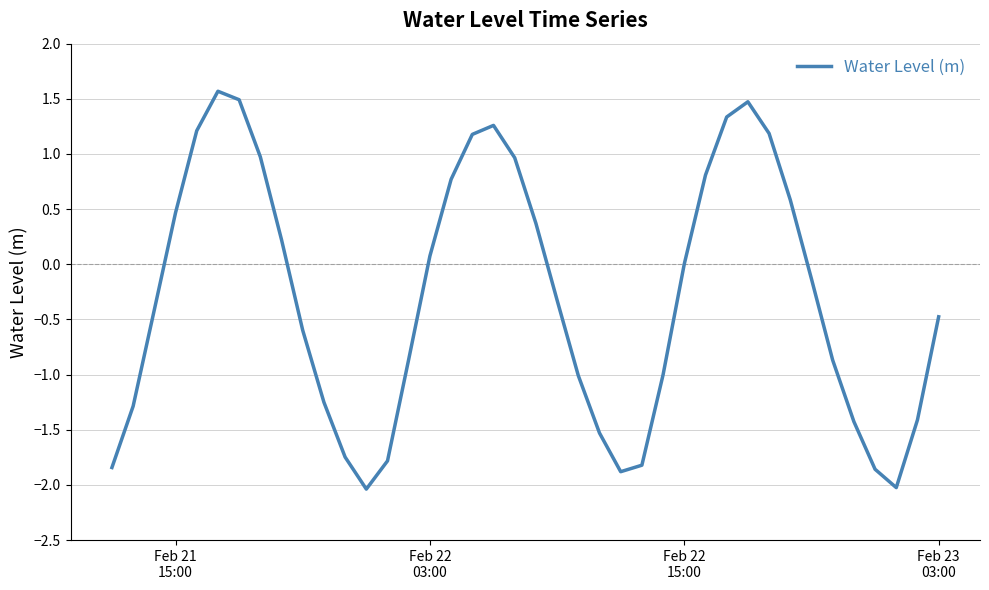

What is the smallest value displayed?

-2.0